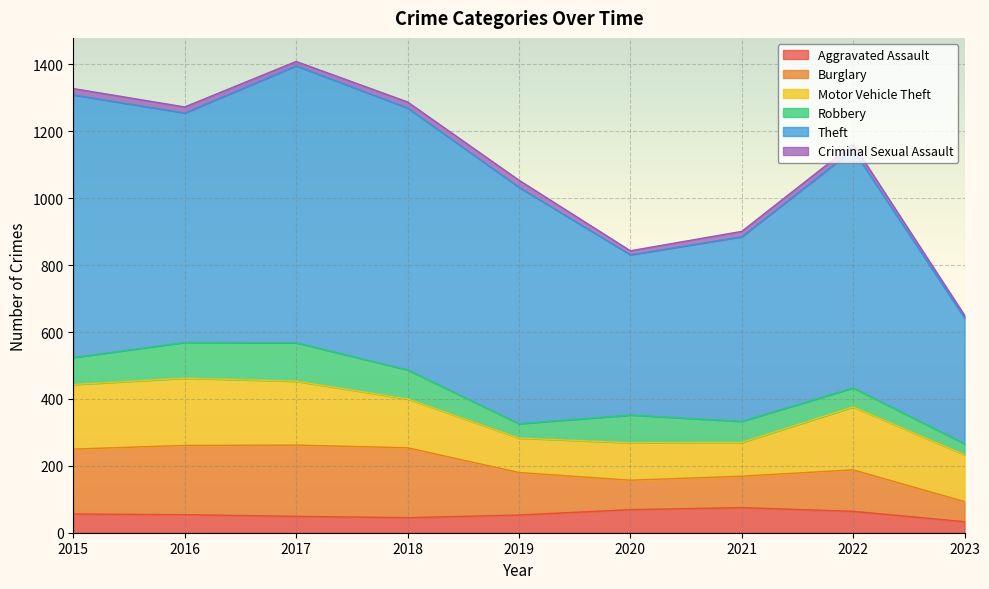

What is the value of the Criminal Sexual Assault point at the 7th from the left?

16